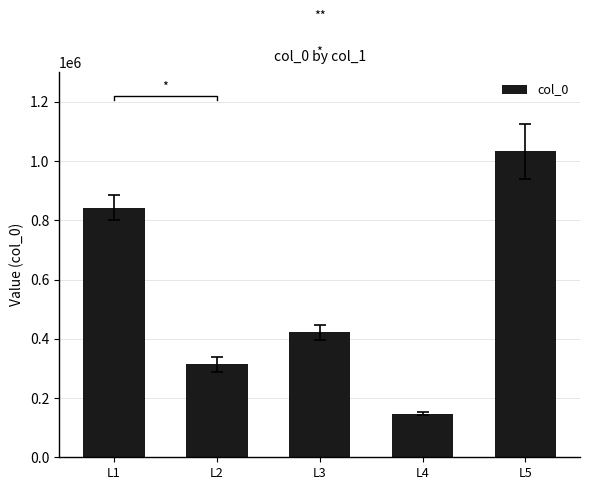

How many series are shown in this chart?

1